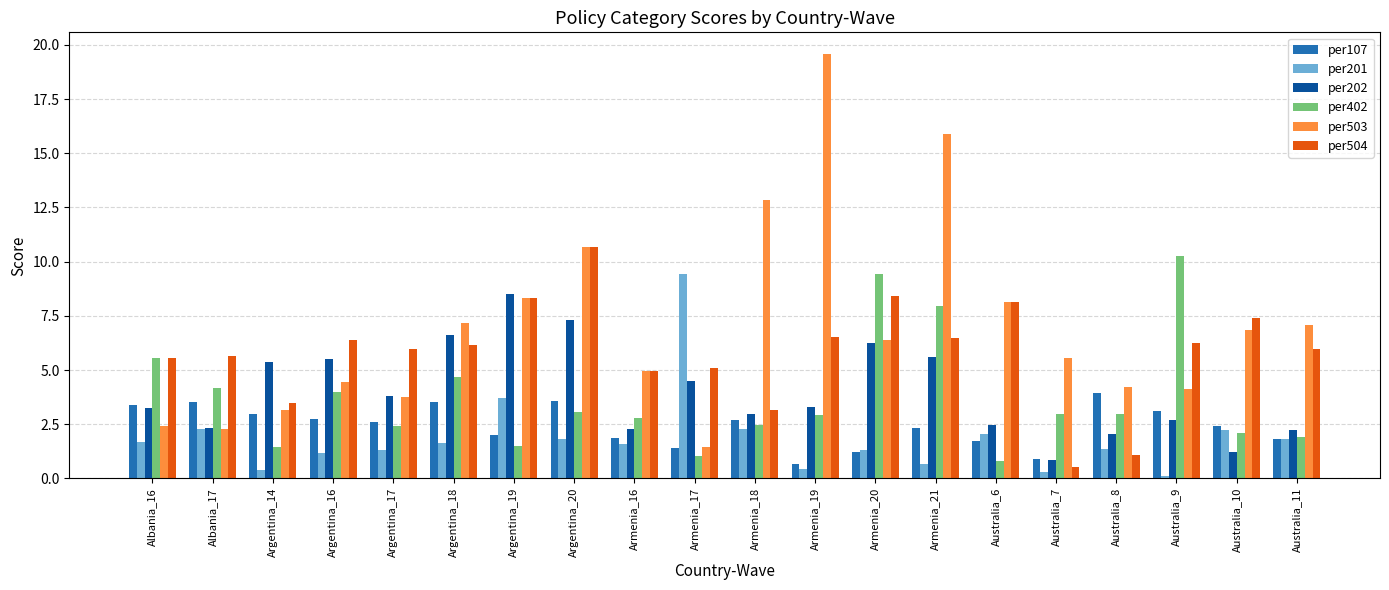

What is the value of the per202 bar at the 4th from the left?

5.5